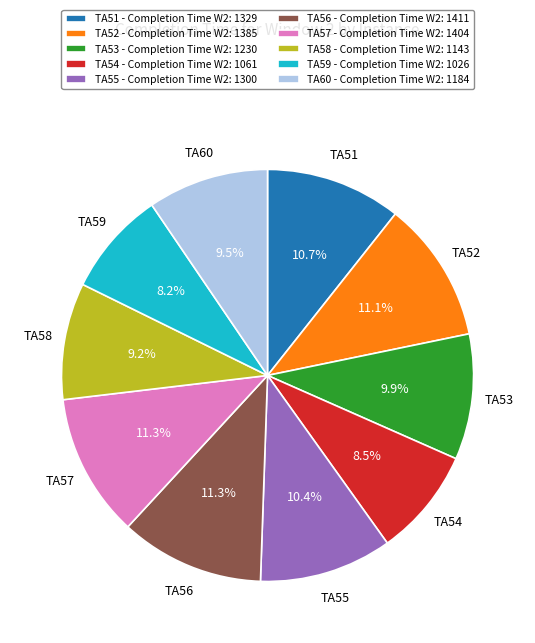

How many segments does this pie chart have?

10